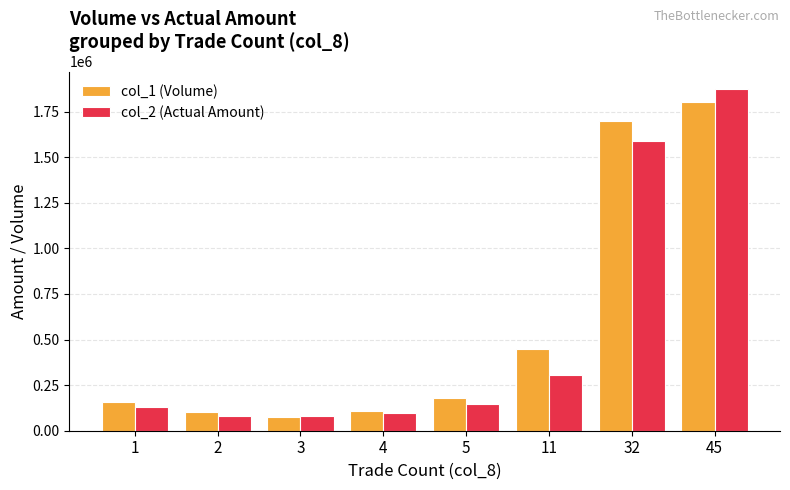

Does the chart contain stacked bars?

No